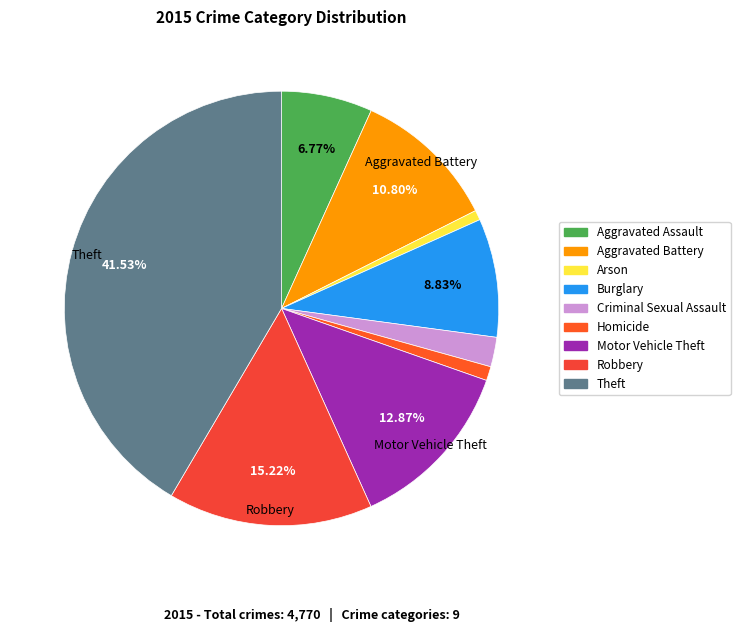

What percentage is the Aggravated Assault slice, to the nearest percent?

7%